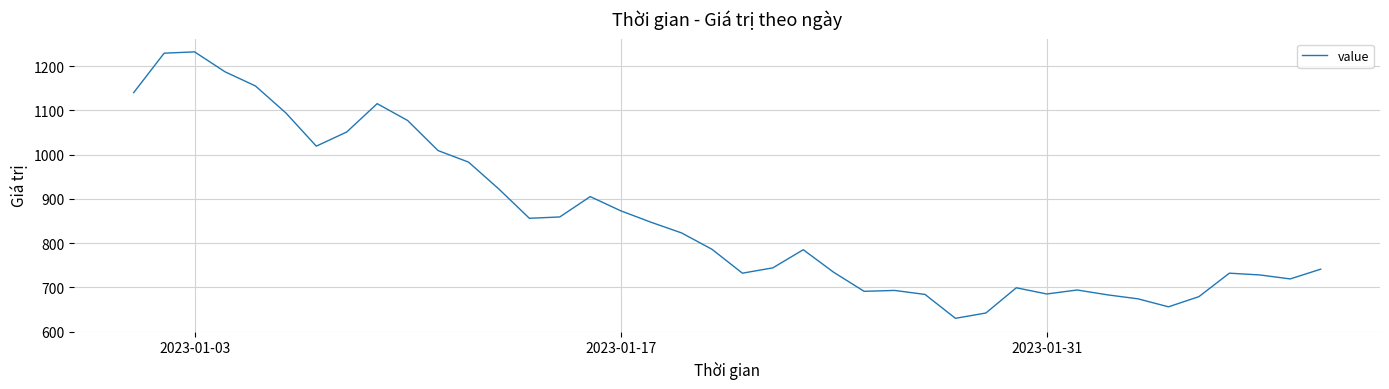

What is the minimum value shown in the chart?

630